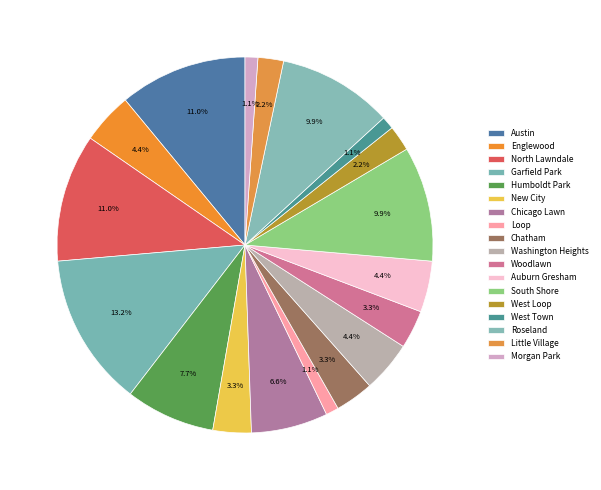

What is the change in value from Austin to Garfield Park?

+2